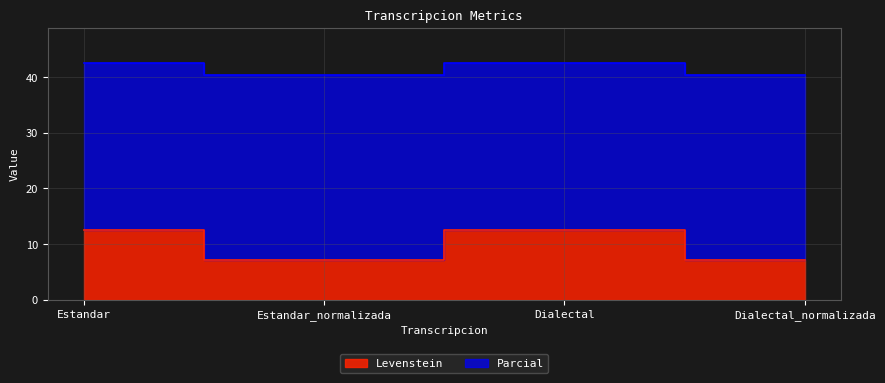

Where is Parcial nearest to the value 41?

Estandar_normalizada